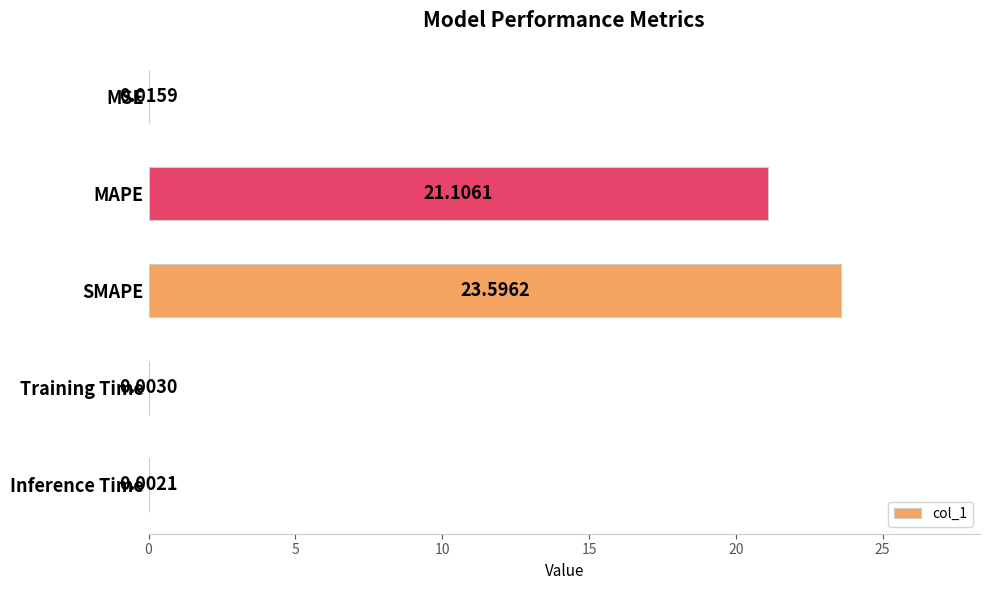

At which label is the value closest to 11?

MAPE